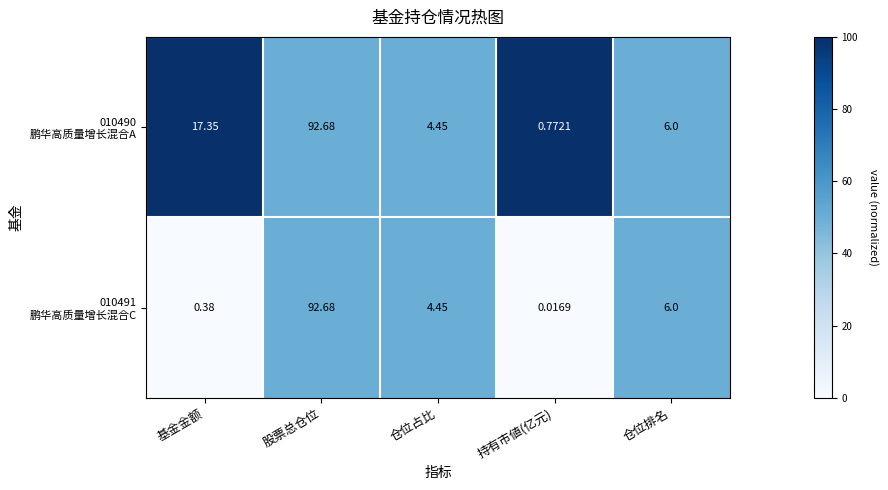

Which label corresponds to the smallest value in the chart?

持有市値(亿元)